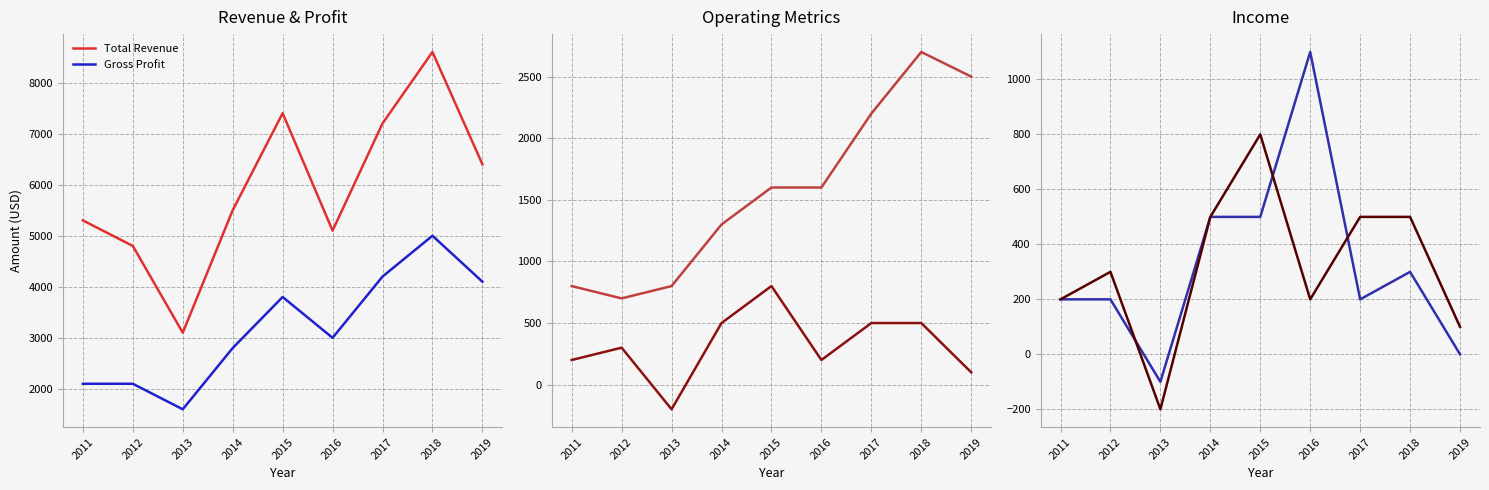

The value of Total Revenue at 2018 is 8600. True or false?

True